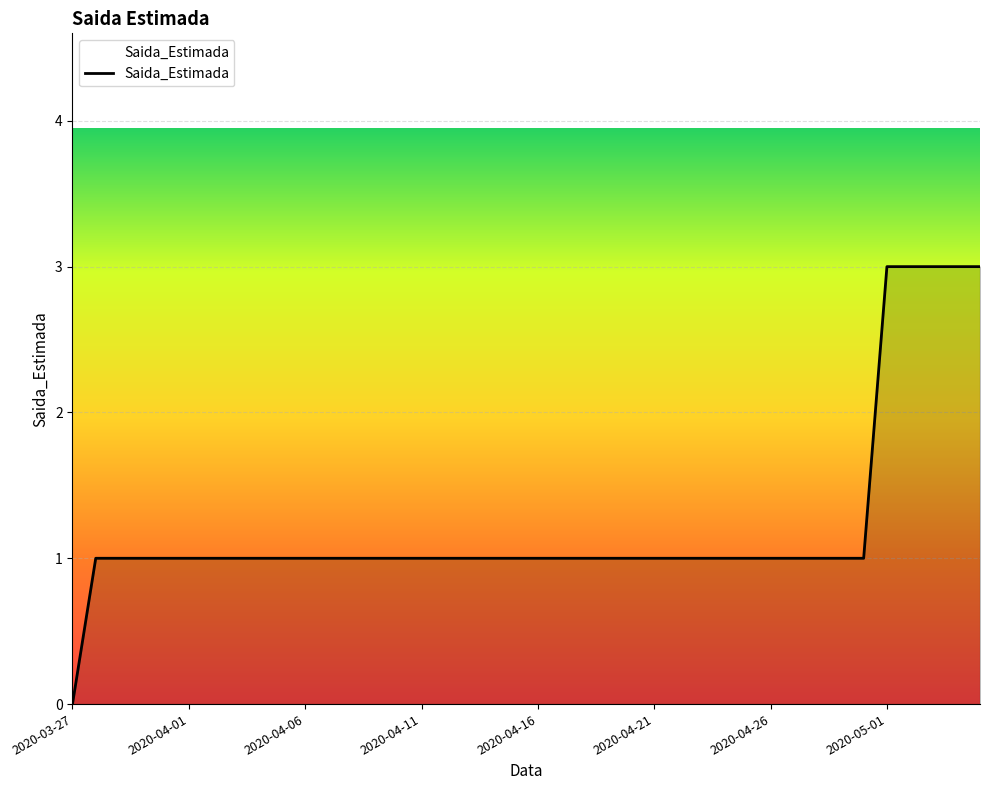

True or false: there are more than 0 points higher than both neighbors.

False